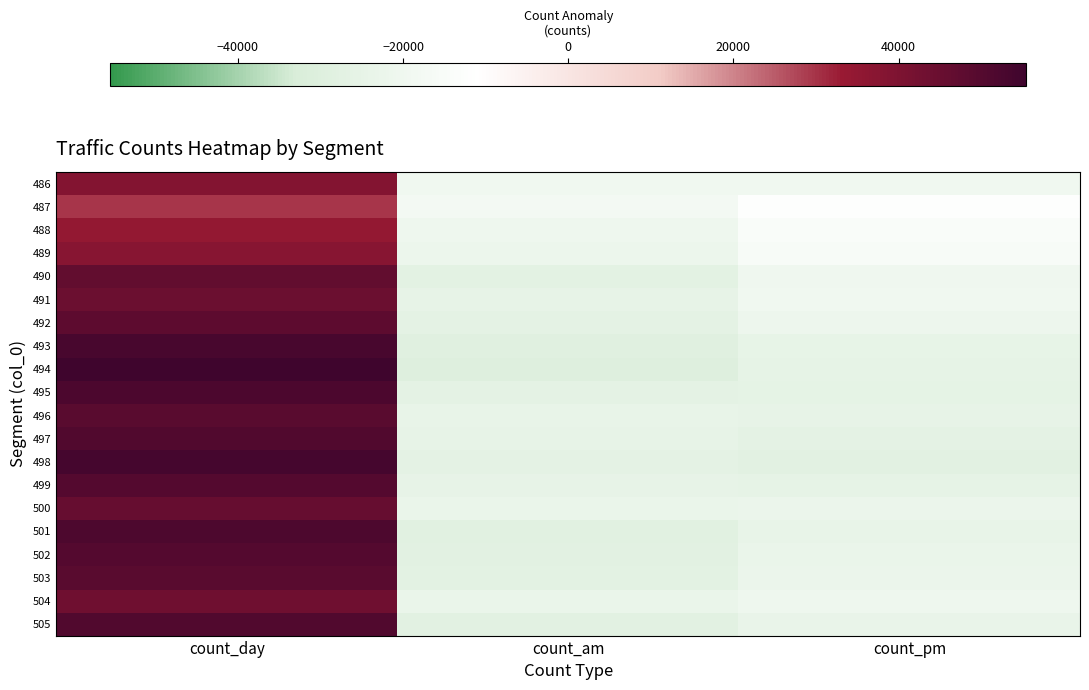

Between count_day and count_pm, which is larger?

count_day